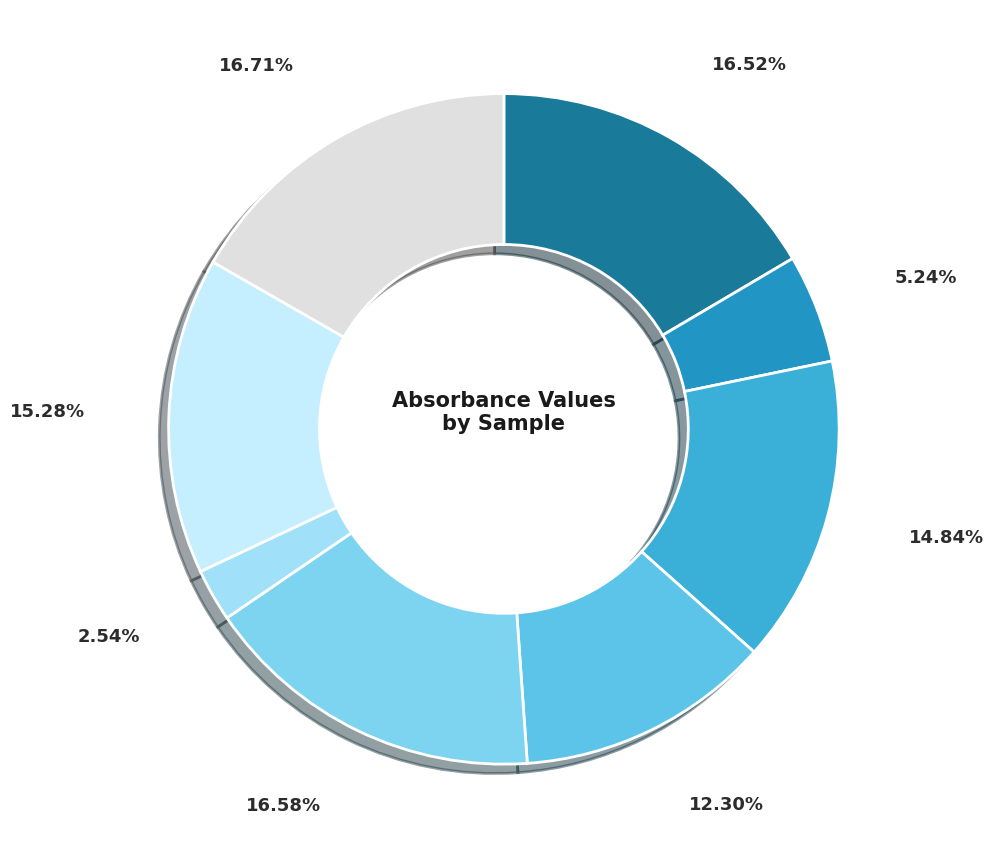

How many segments does this pie chart have?

8